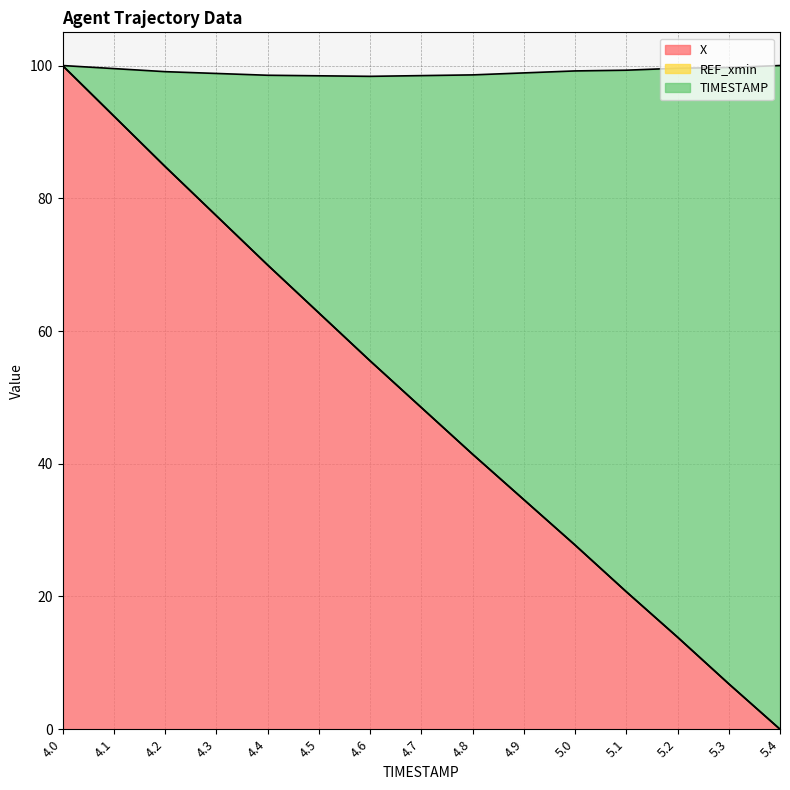

What value does the X series have at 5.3?

6.8